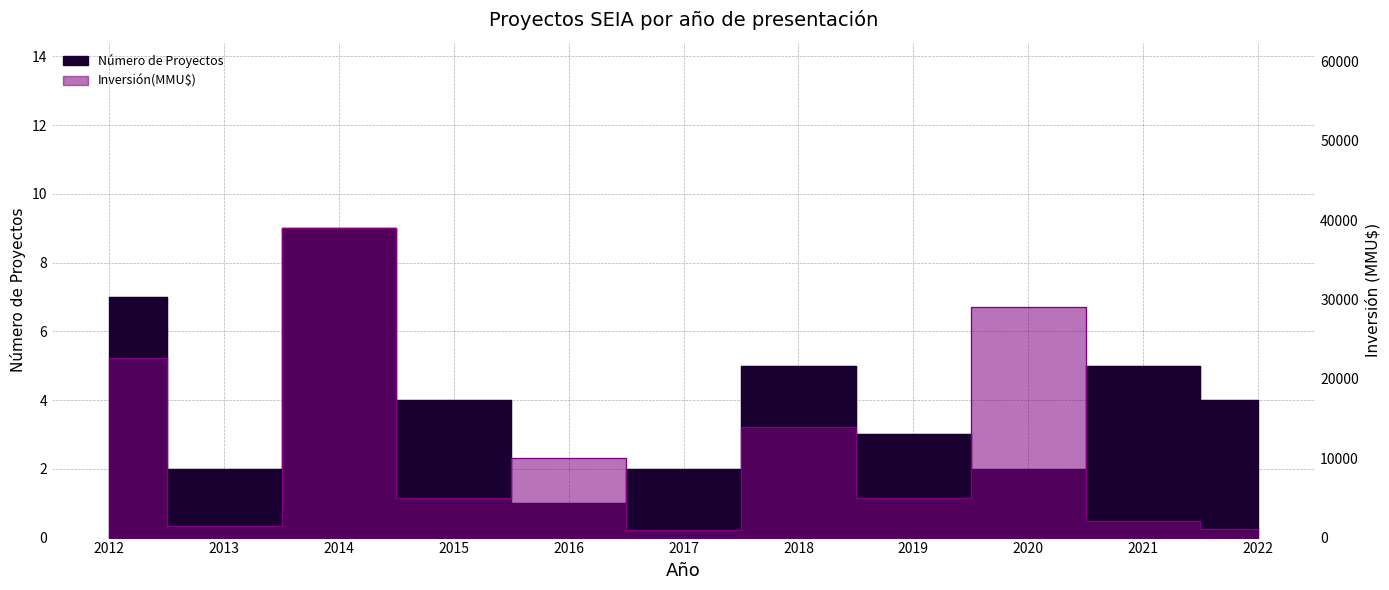

Is it true that Número de Proyectos equals 0 at 2016?

False